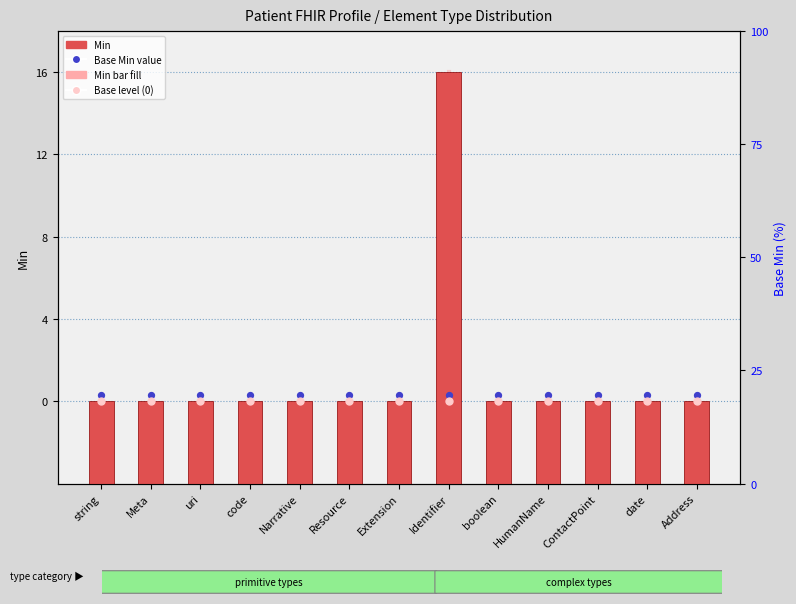

At how many categories does at least one series exceed 11?

1